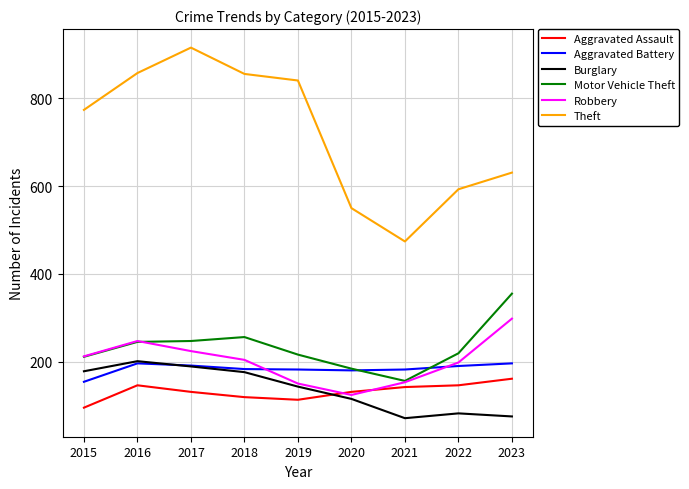

The Theft series shows 474 at 2021. True or false?

True